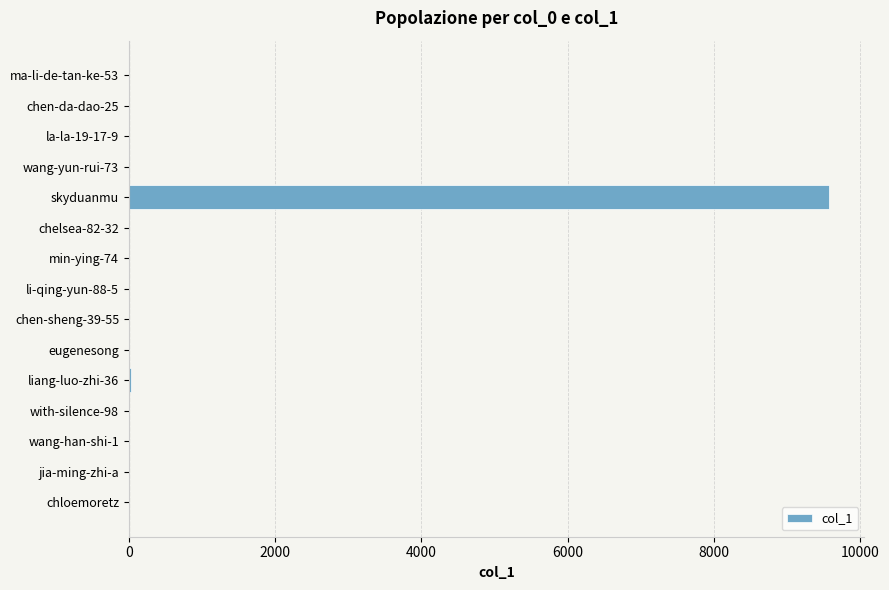

Which category has the highest value across all series?

skyduanmu